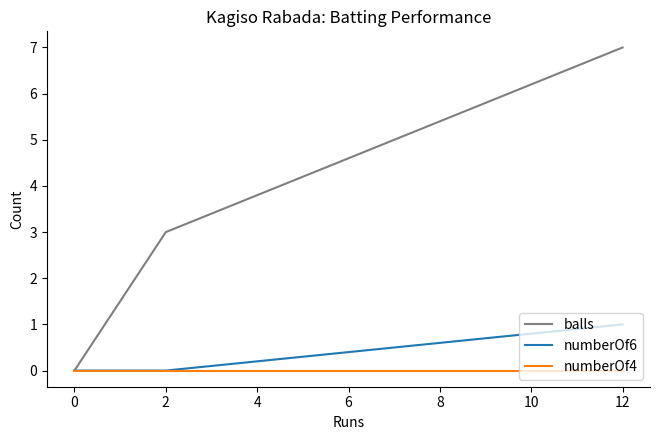

The balls series shows 4 at 12. True or false?

False